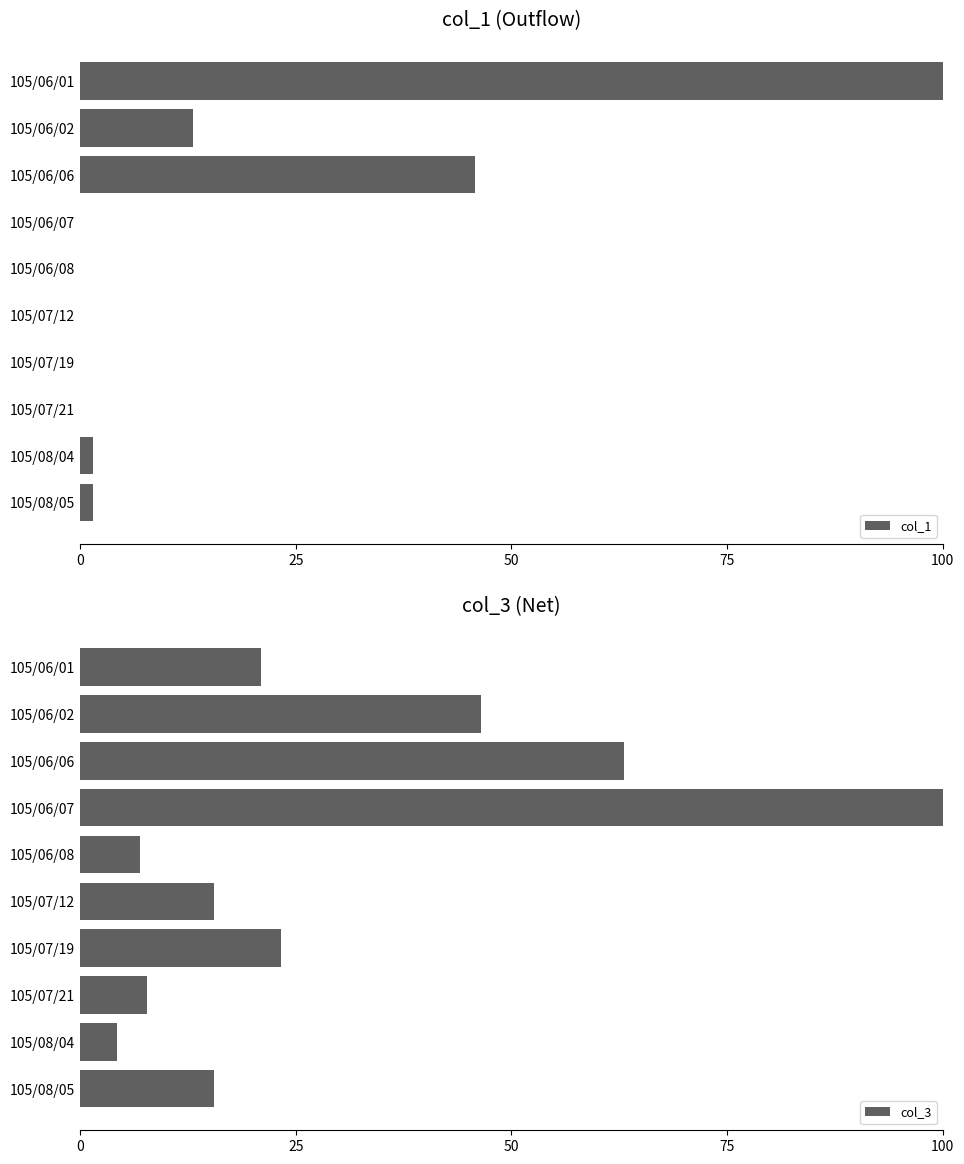

At how many categories does at least one series exceed 99?

2